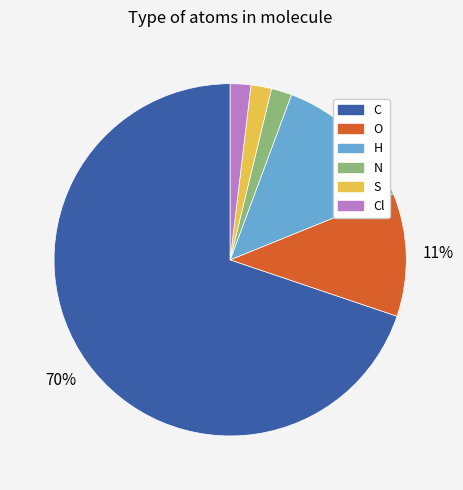

To the nearest percent, what is the difference between the H and S slice percentages?

11%